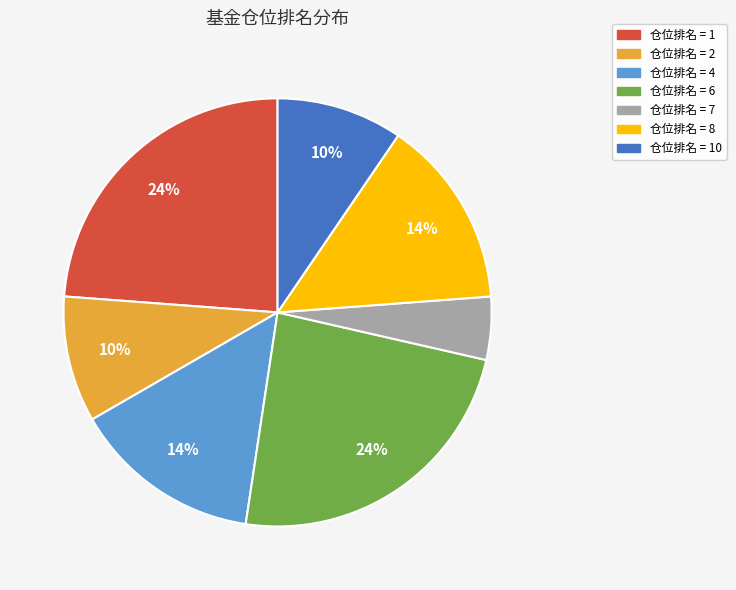

To the nearest percent, what is the average slice percentage?

14%